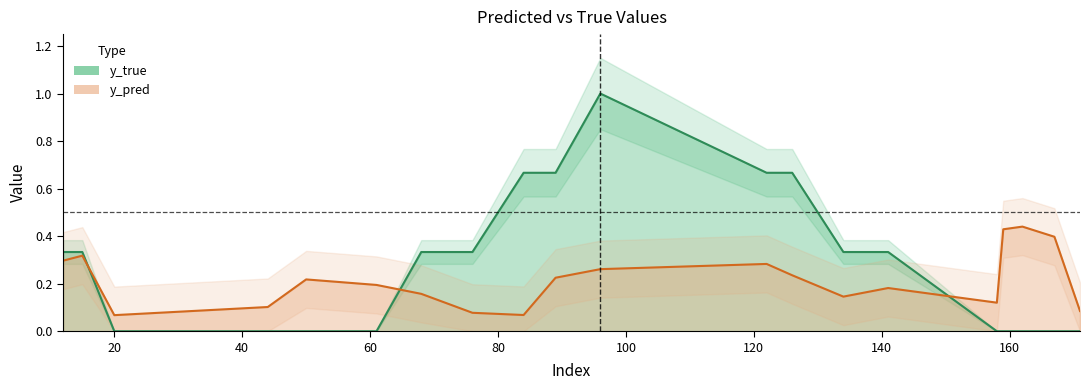

Does the chart display data point markers on the line(s)?

No